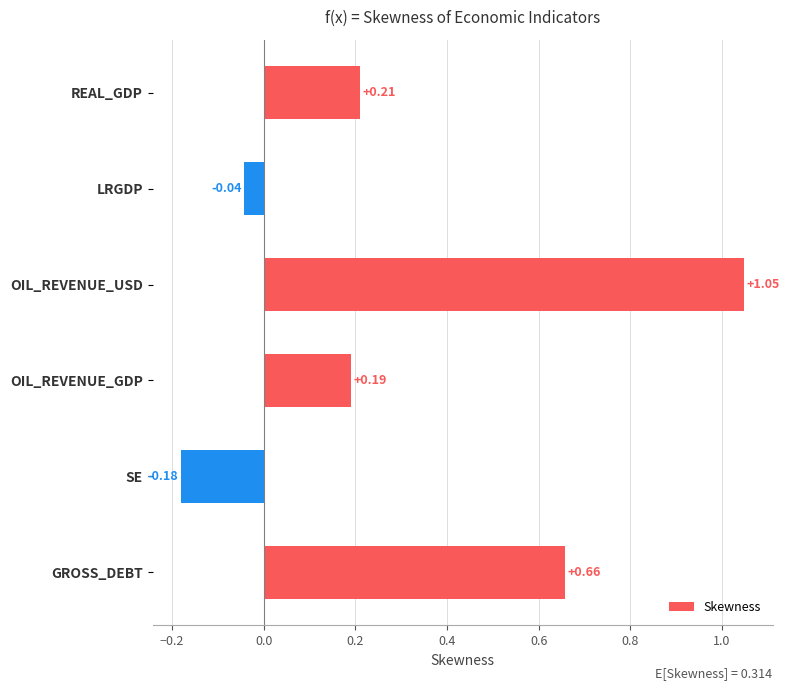

Rank the categories by value from lowest to highest.

SE, LRGDP, OIL_REVENUE_GDP, REAL_GDP, GROSS_DEBT, OIL_REVENUE_USD